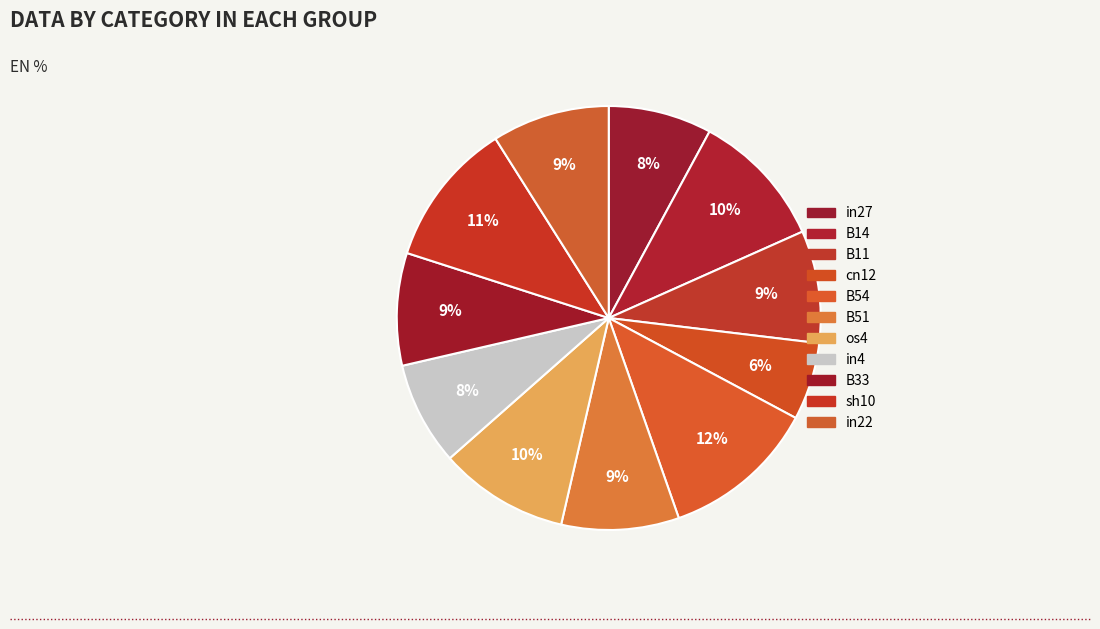

To the nearest percent, what percentage of the pie is os4?

10%